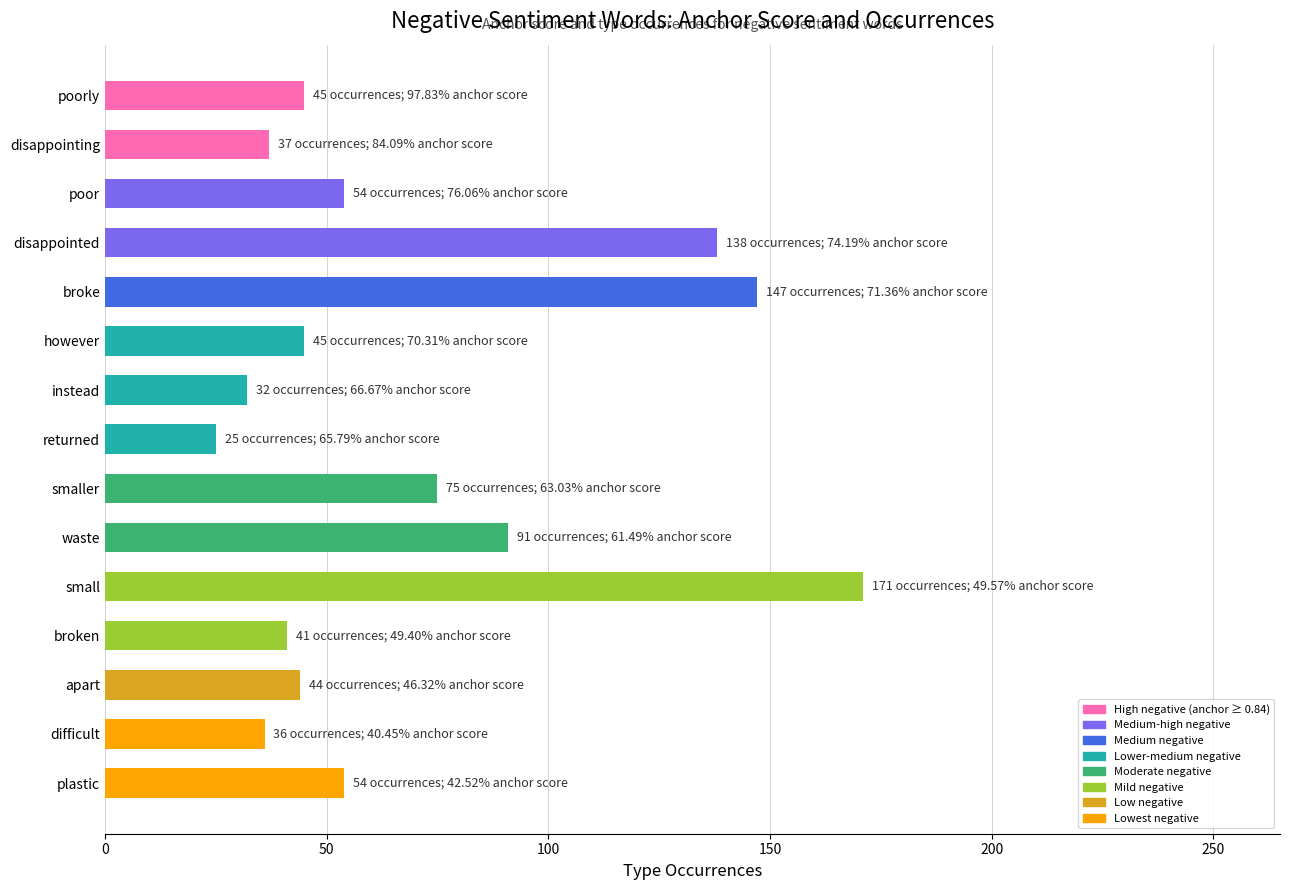

How many data points does each series have?

15